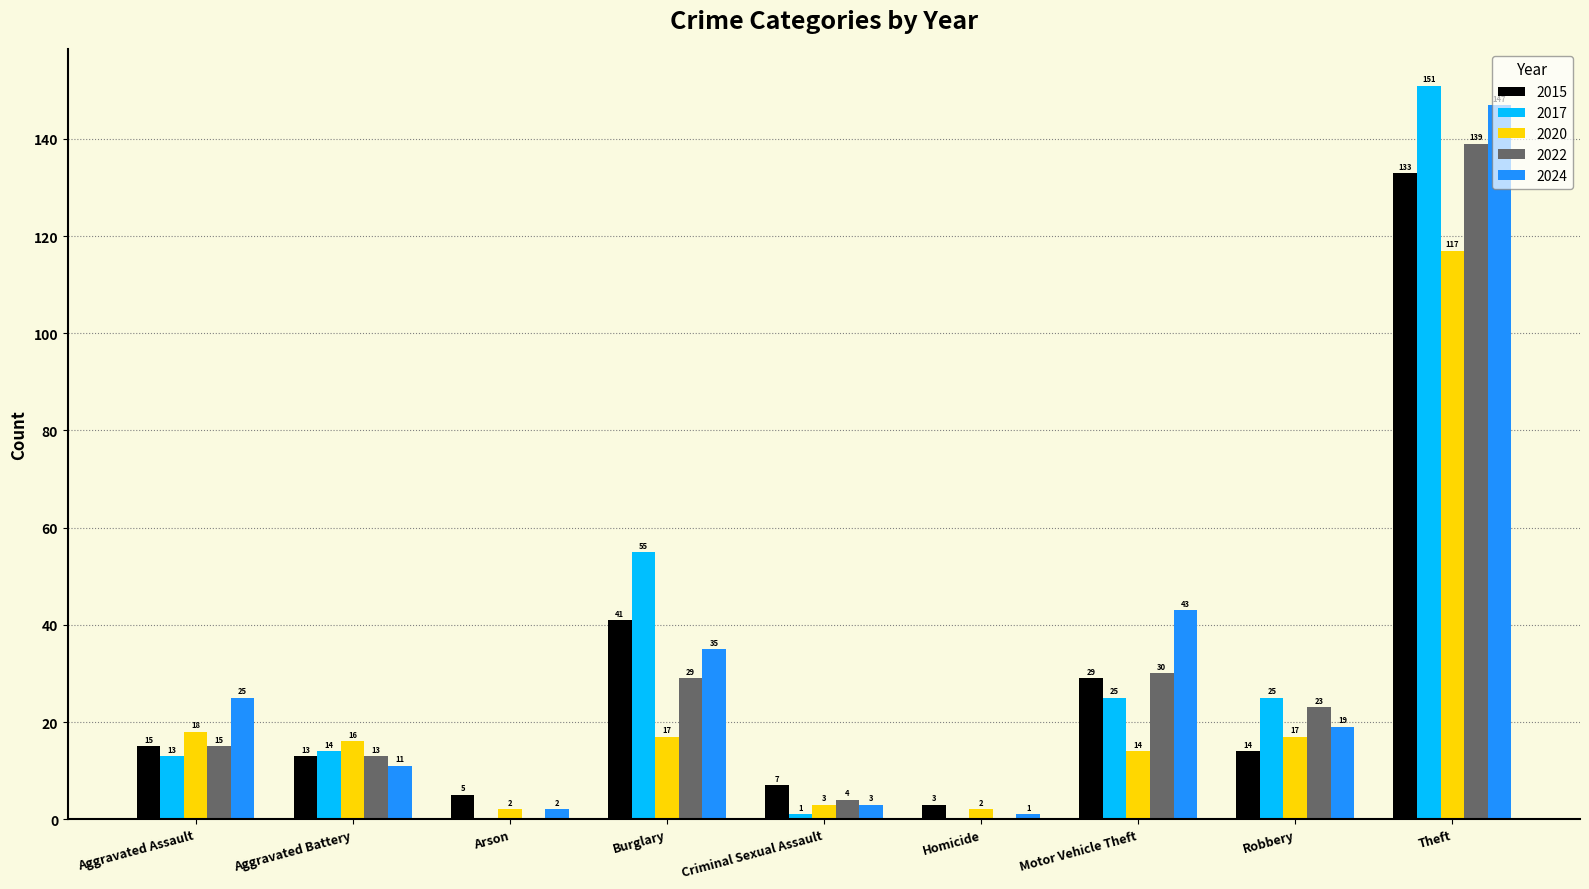

Where is 2022 nearest to the value 69?

Motor Vehicle Theft